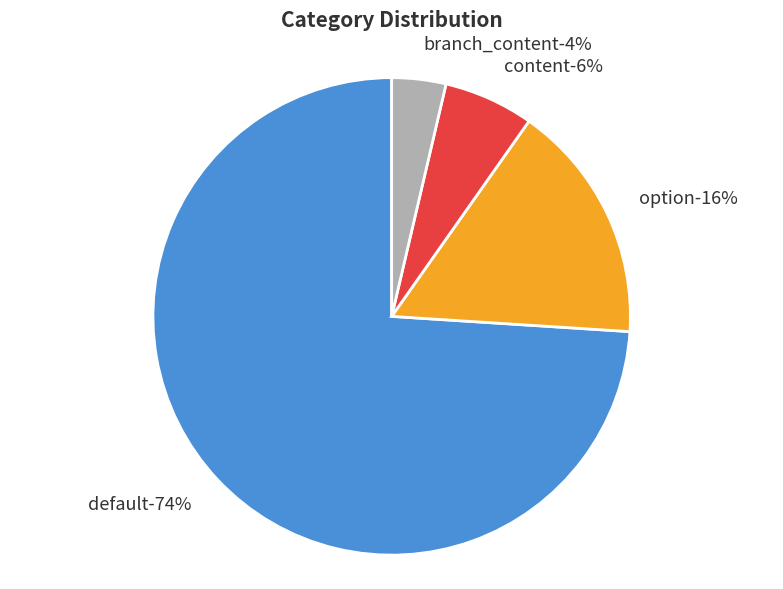

Which has a higher value, content or branch_content?

content